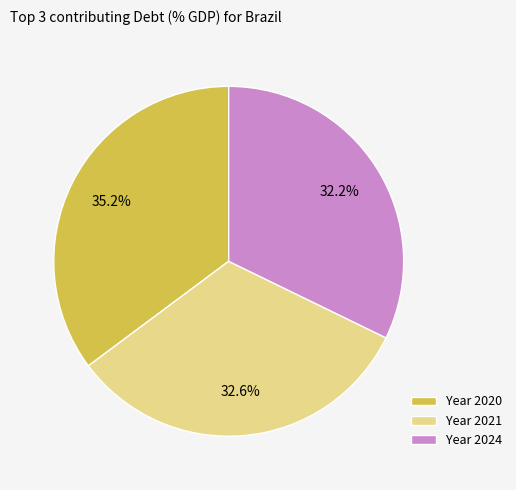

Does Year 2021 account for over 50% of the chart?

No